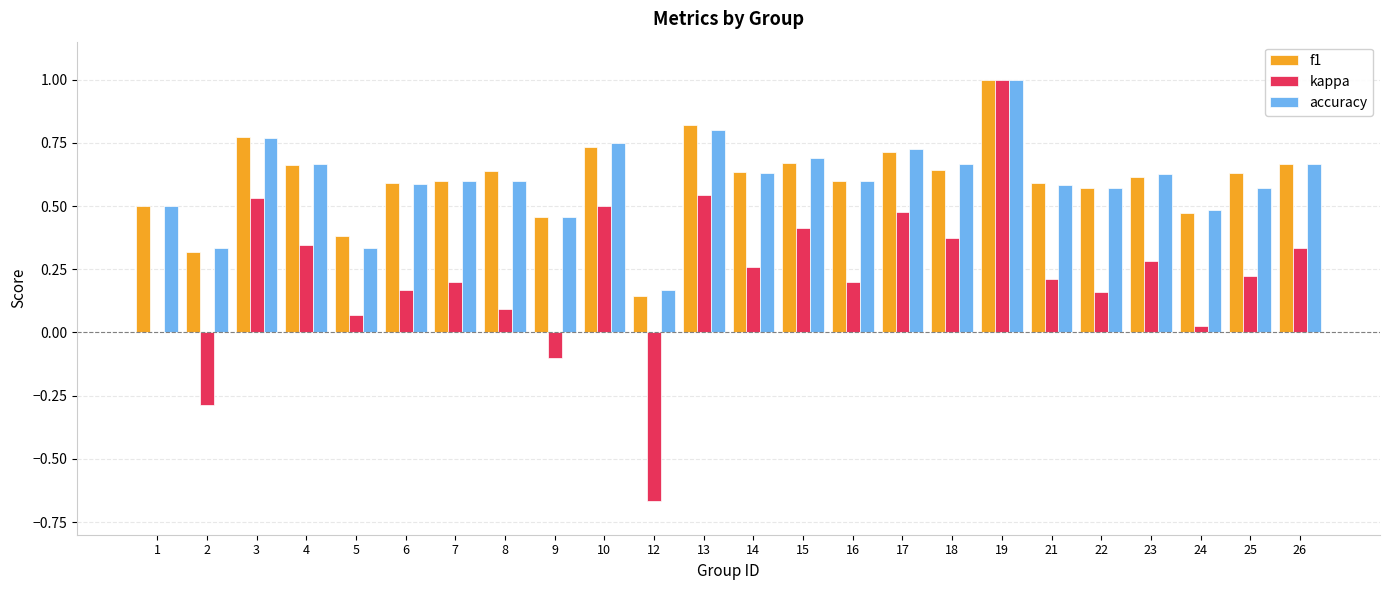

At which category is the sum across all series the highest?

19